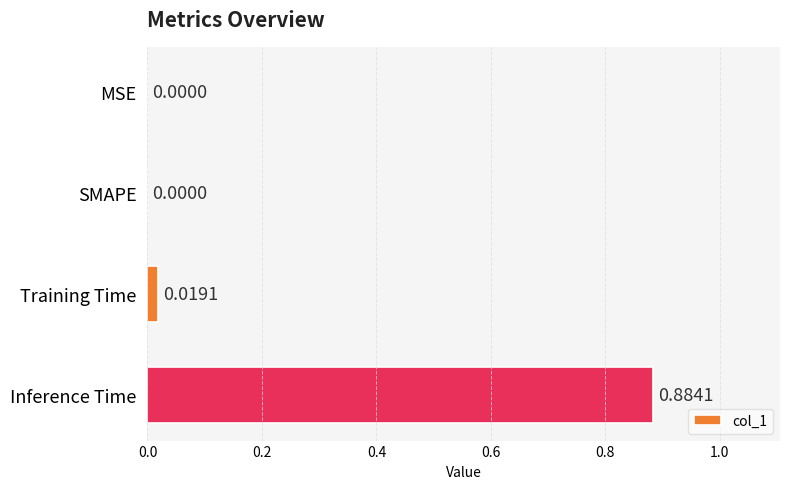

Which has a higher value, Inference Time or SMAPE?

Inference Time